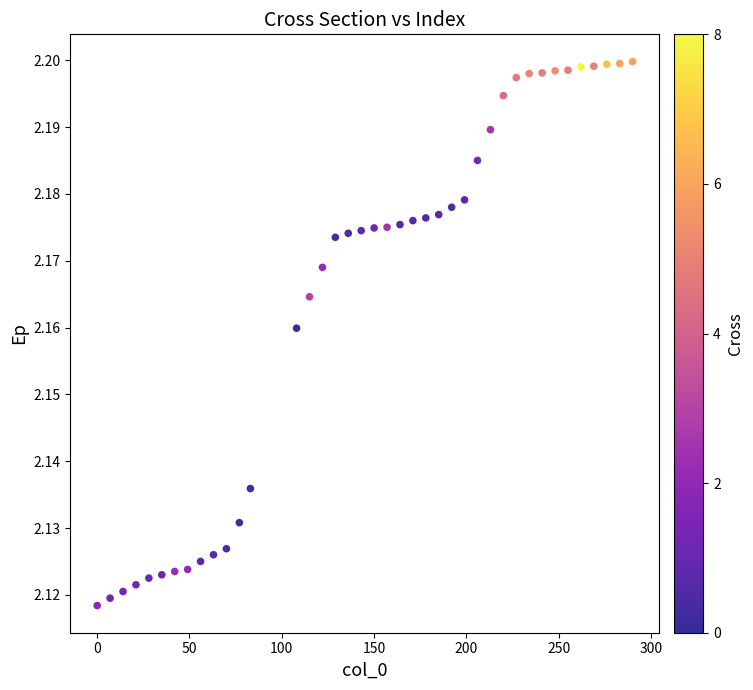

What is the range of X values (max minus min)?

290.0